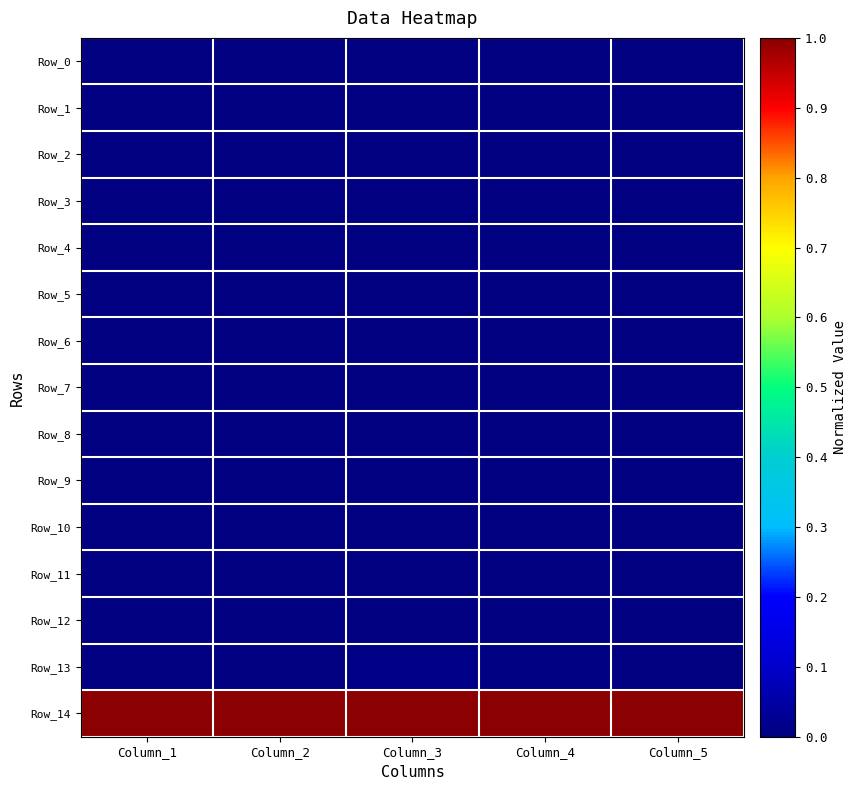

At which category does the chart reach its minimum across all series?

Column_3